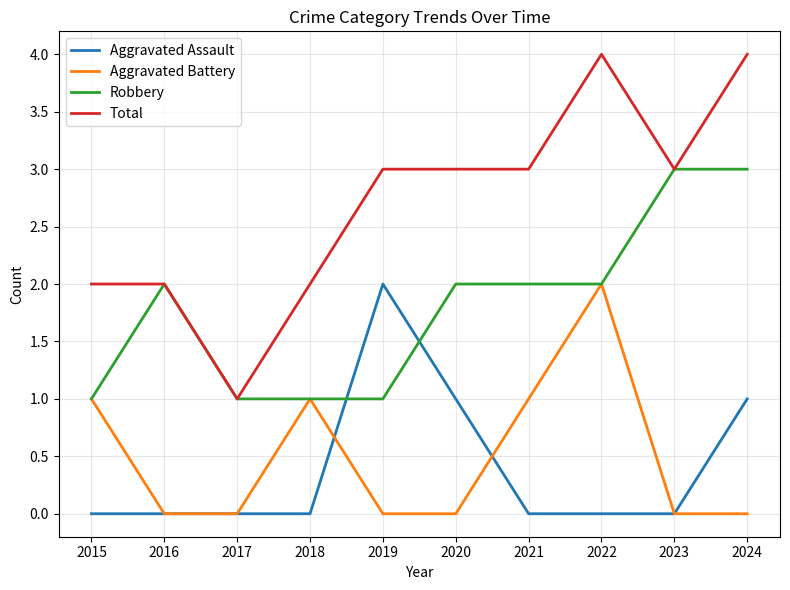

Reading left to right, transcribe all the data shown in this chart.

Aggravated Assault: 0	0	0	0	2	1	0	0	0	1
Aggravated Battery: 1	0	0	1	0	0	1	2	0	0
Robbery: 1	2	1	1	1	2	2	2	3	3
Total: 2	2	1	2	3	3	3	4	3	4